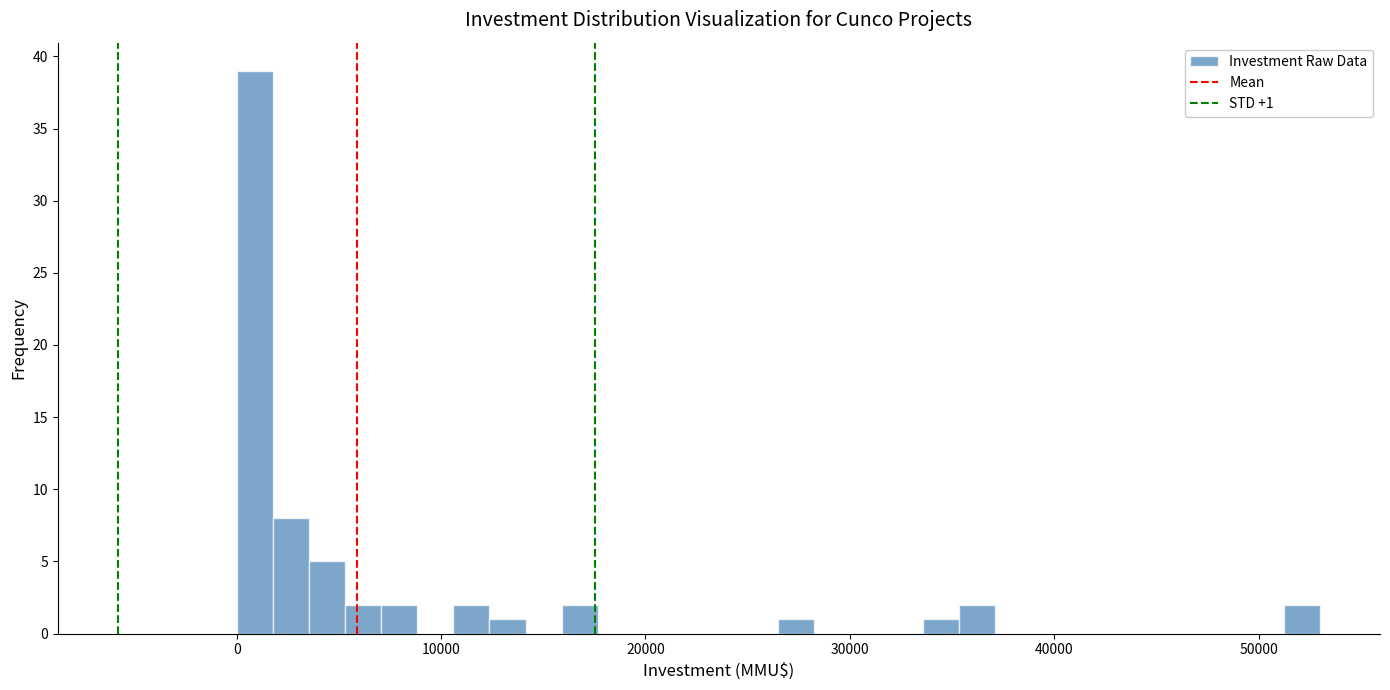

Read against the x-axis, roughly where is the centre of the tallest bar?

1000